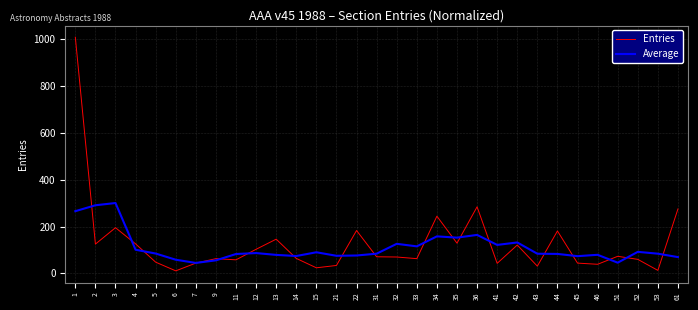

At 33, list the series in order from smallest to largest.

Entries, Average